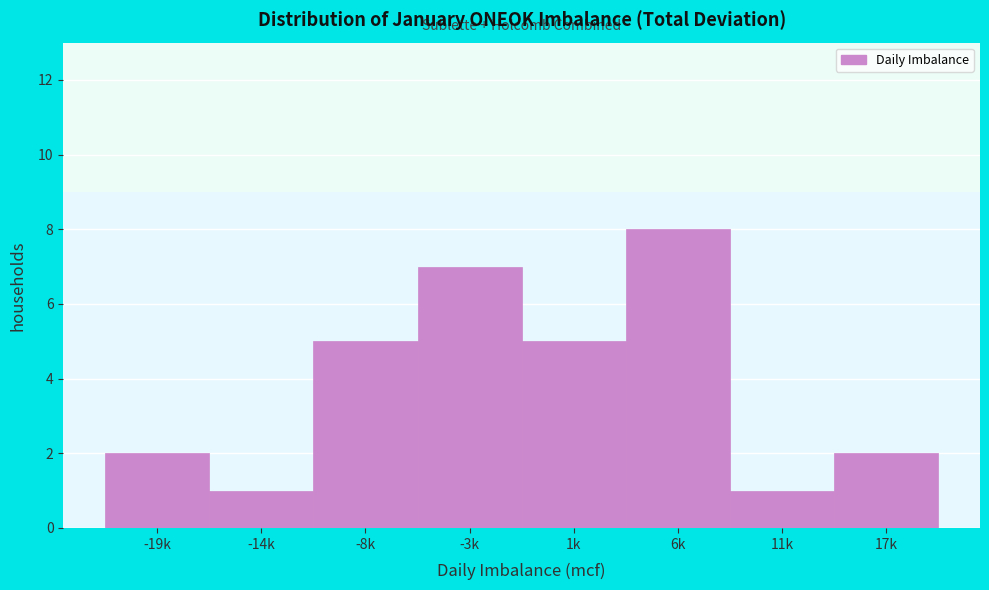

Reading right to left, extract all data points from this chart.

2	1	8	5	7	5	1	2